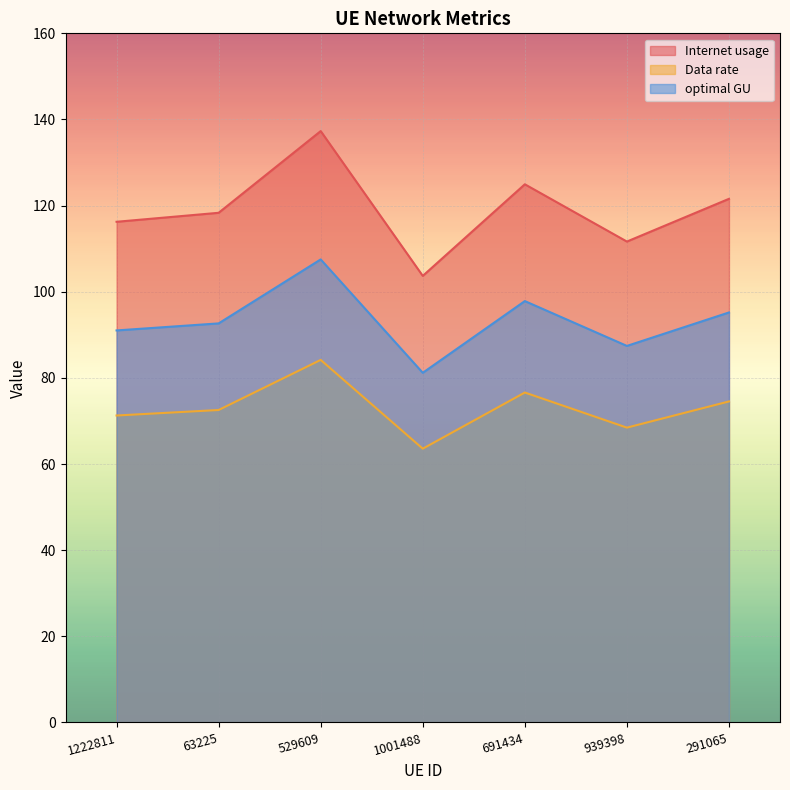

What position from the right is 63225?

6